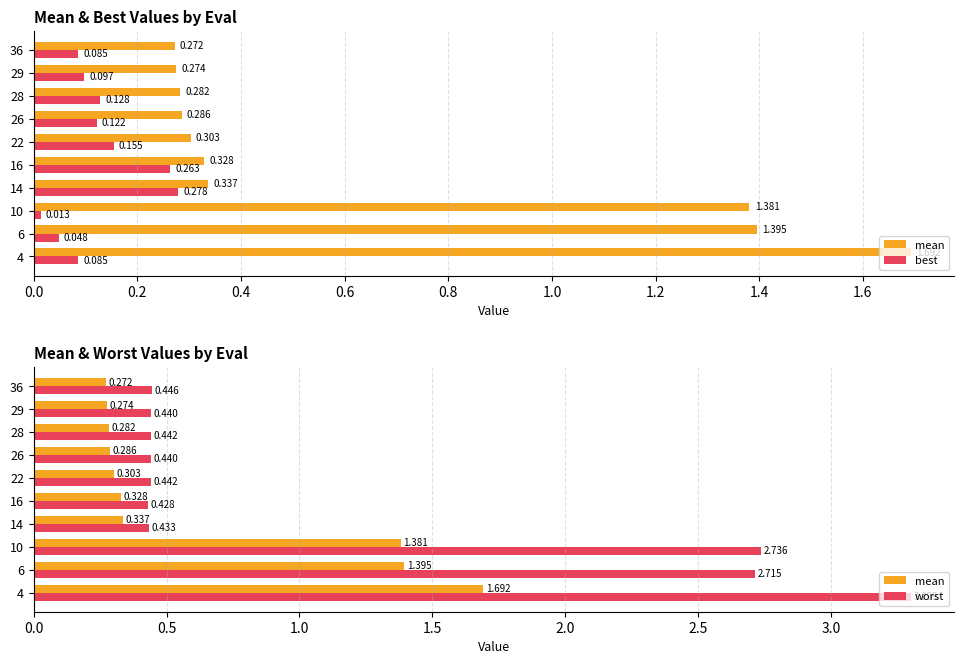

The value of worst at 4 is 4.4. True or false?

False